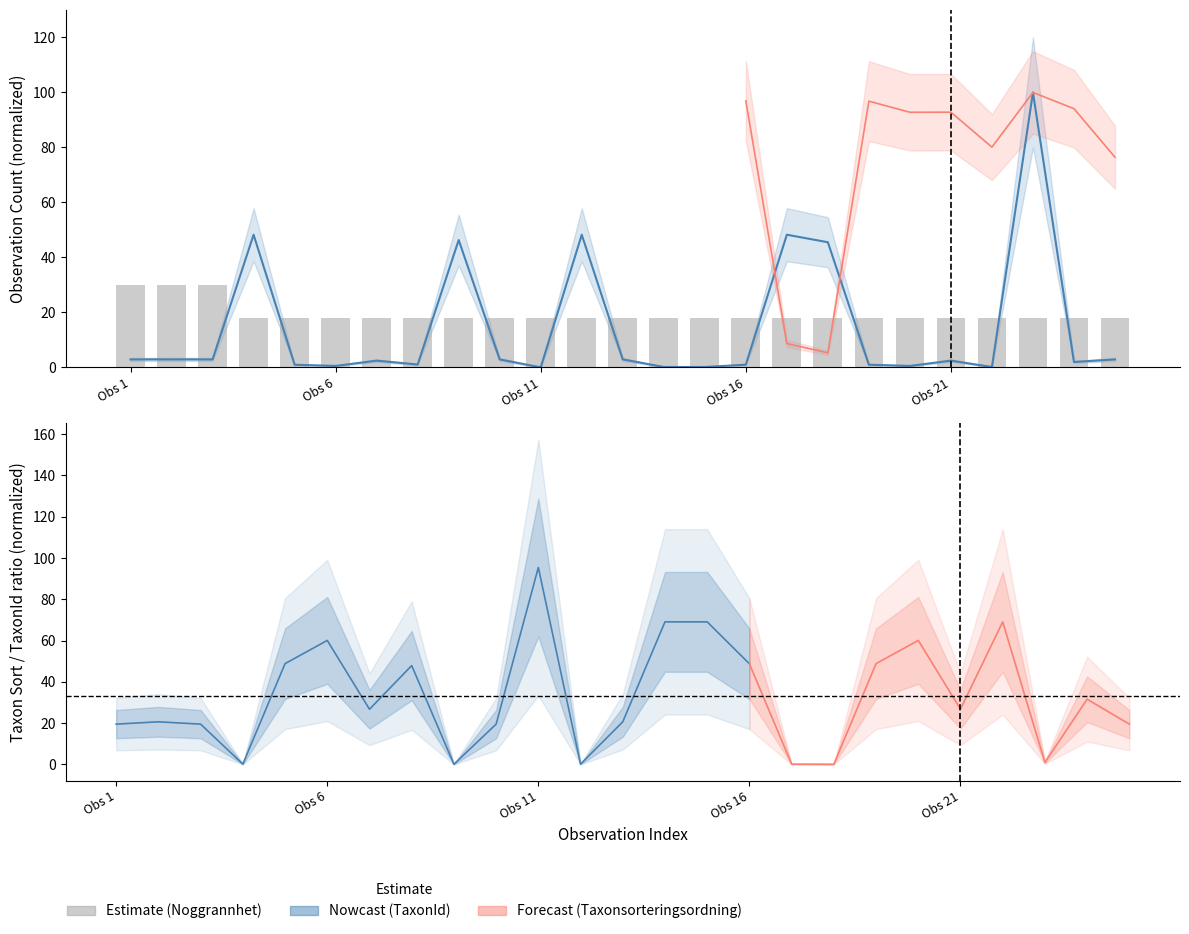

What is the minimum value for Noggrannhet?

18.0